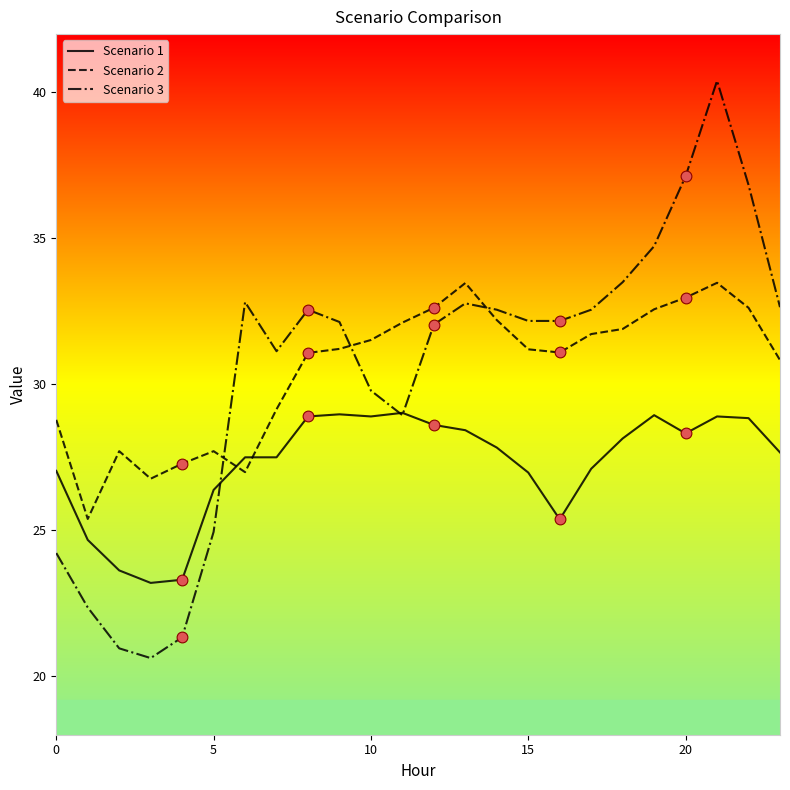

At how many categories does at least one series exceed 30?

18